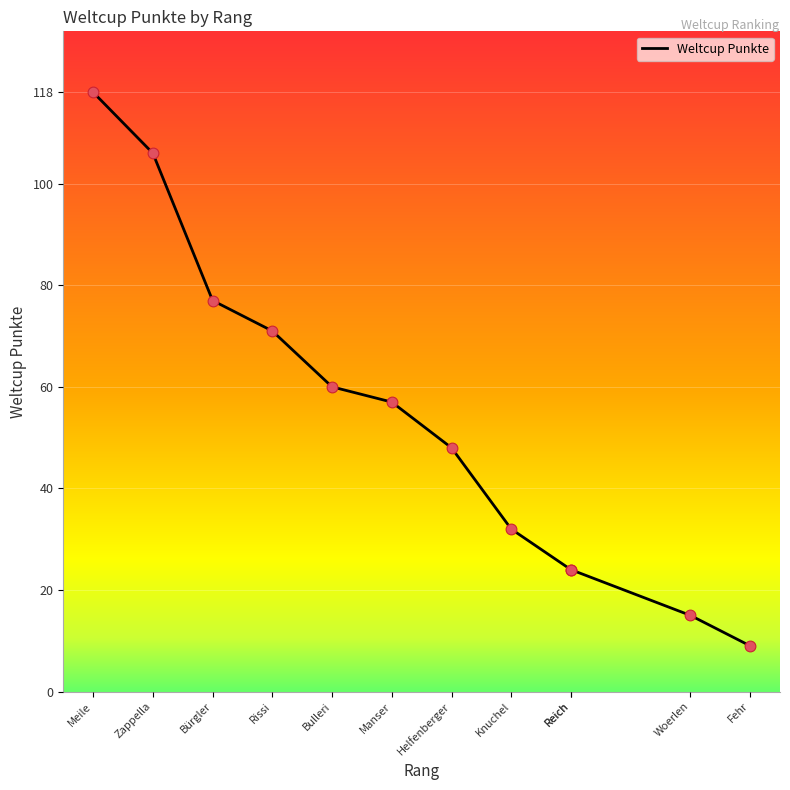

Approximately how many times larger is the value at Knuchel compared to Fehr?

3.6